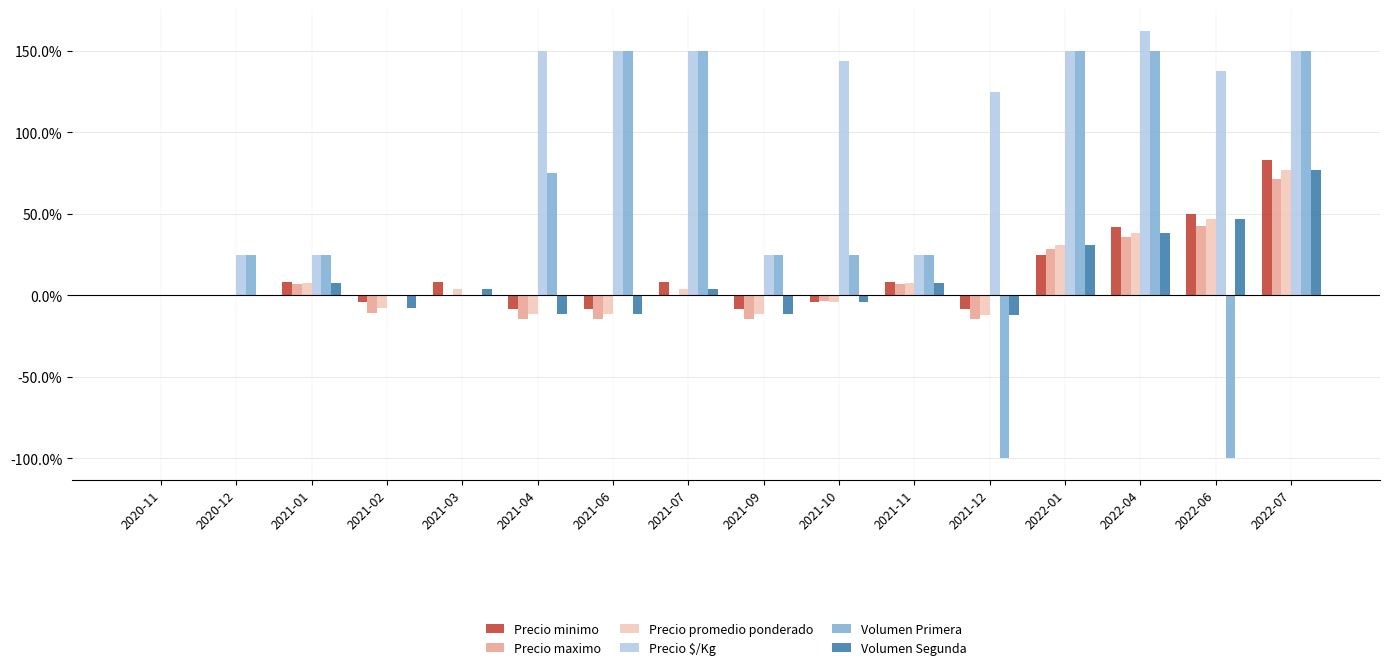

True or false: Precio $/Kg has a value of 150.0 at 2021-04.

True